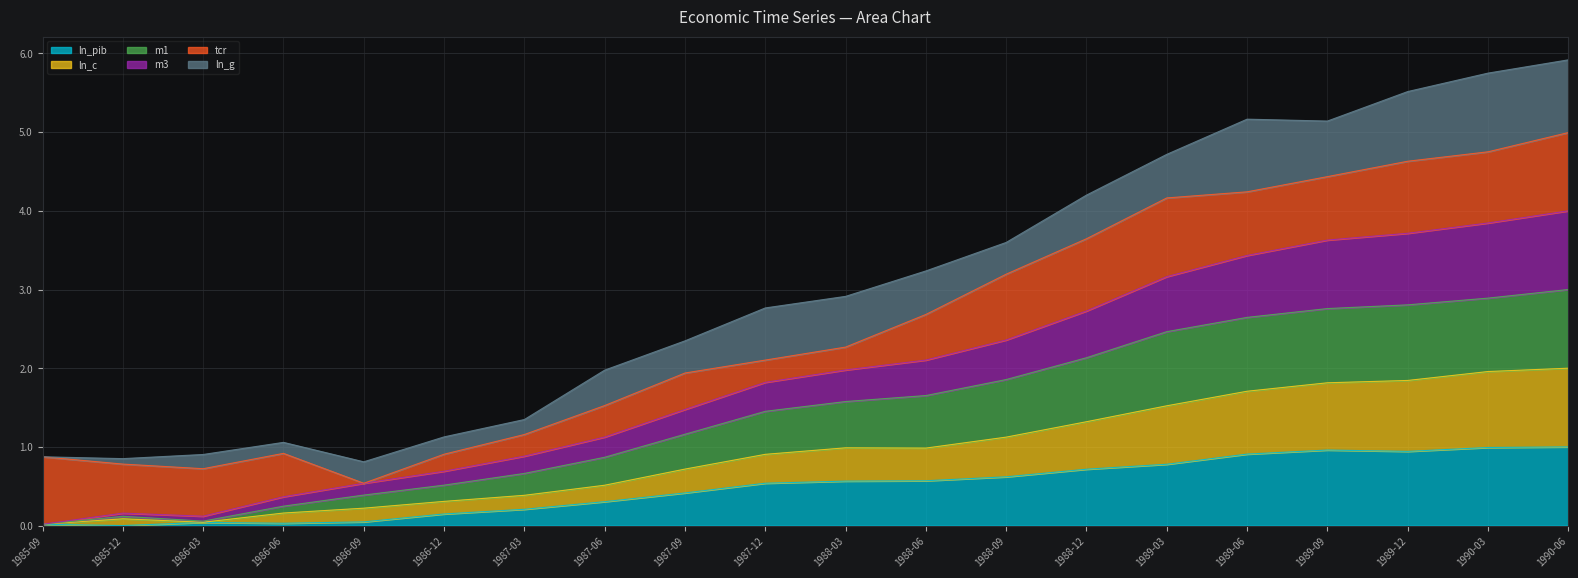

True or false: m3 and ln_c intersect in this chart.

False